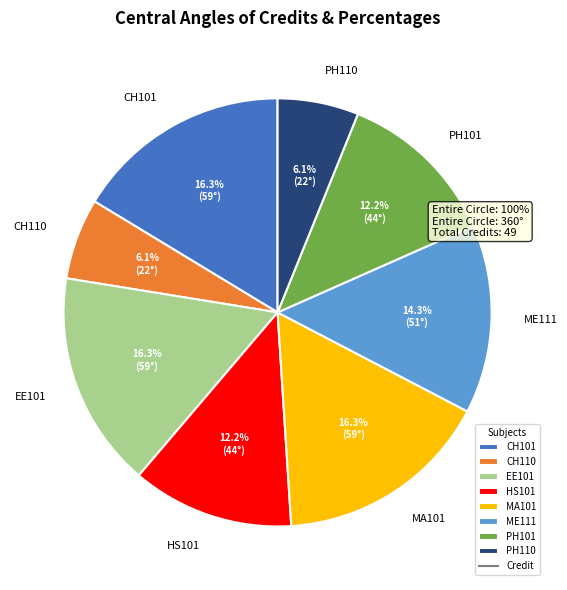

How many segments does this pie chart have?

8